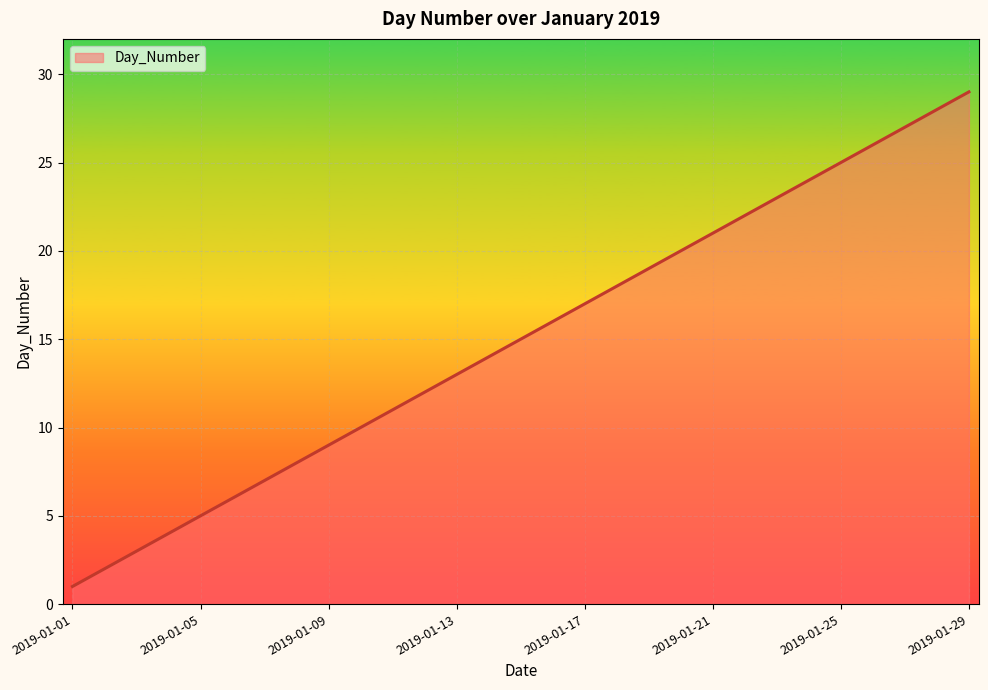

How many lines are shown in the chart?

1